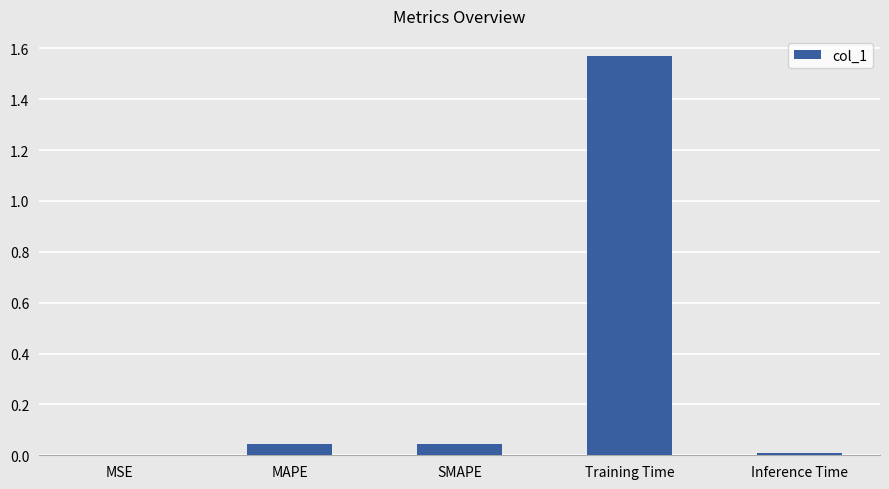

Between Inference Time and SMAPE, which is larger?

SMAPE